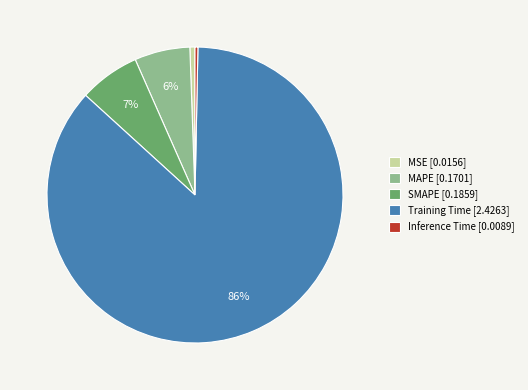

Is it true that SMAPE [0.1859] is 7% of the pie?

True